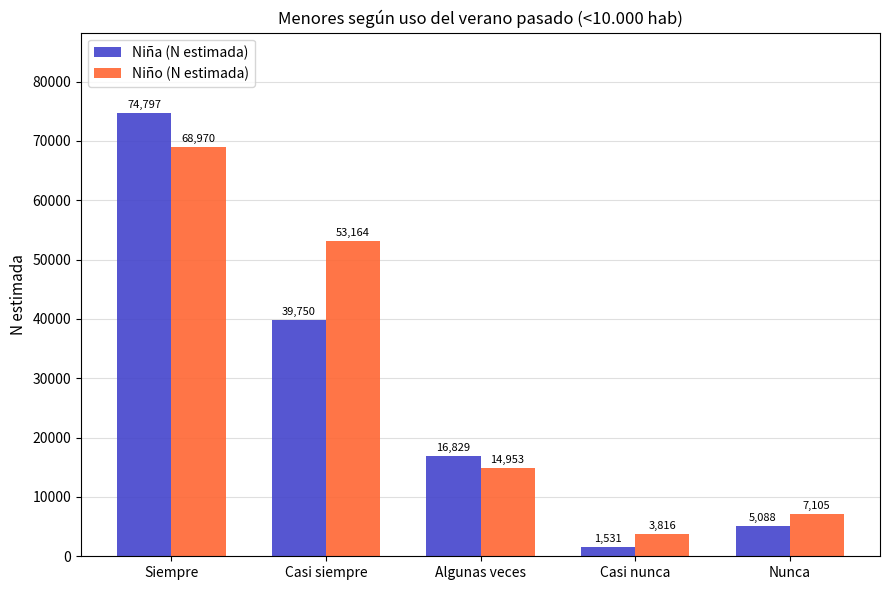

Is the value of Niño (N estimada) at Casi nunca greater than the value of Niña (N estimada) at Casi siempre?

No